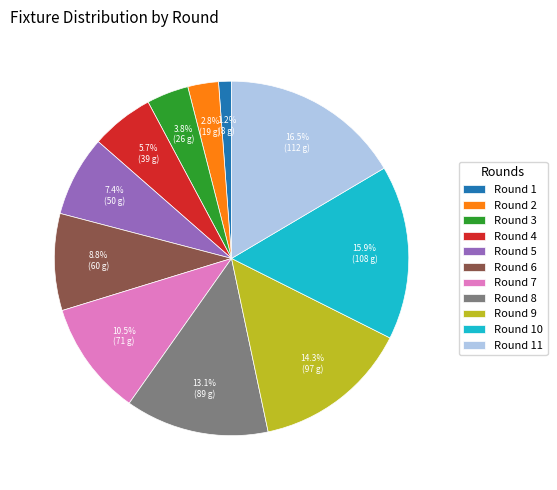

Approximately how many times larger is the value at Round 3 compared to Round 4?

0.7